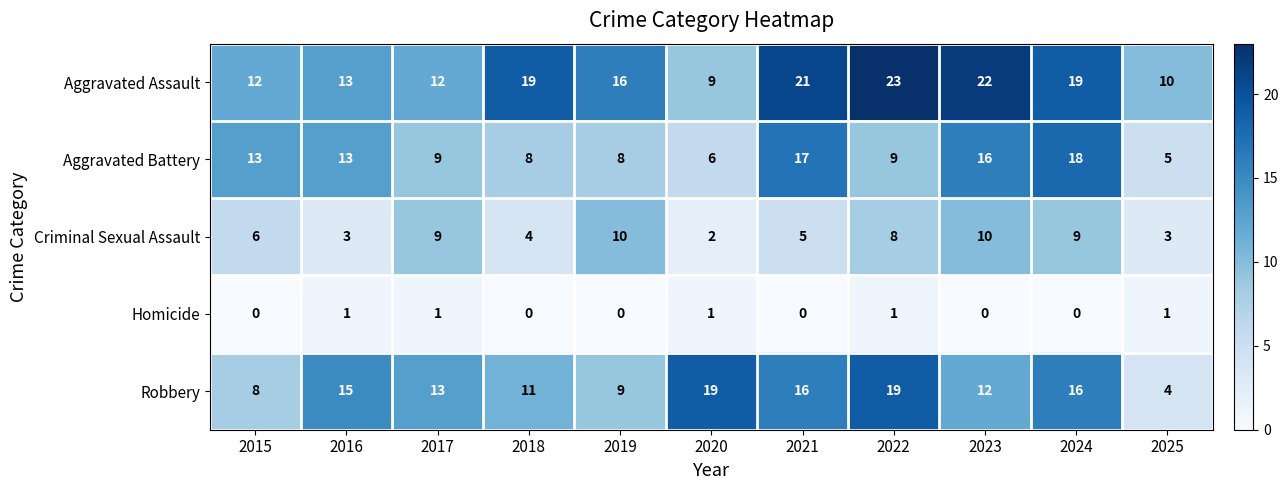

At how many categories does at least one series exceed 18?

6